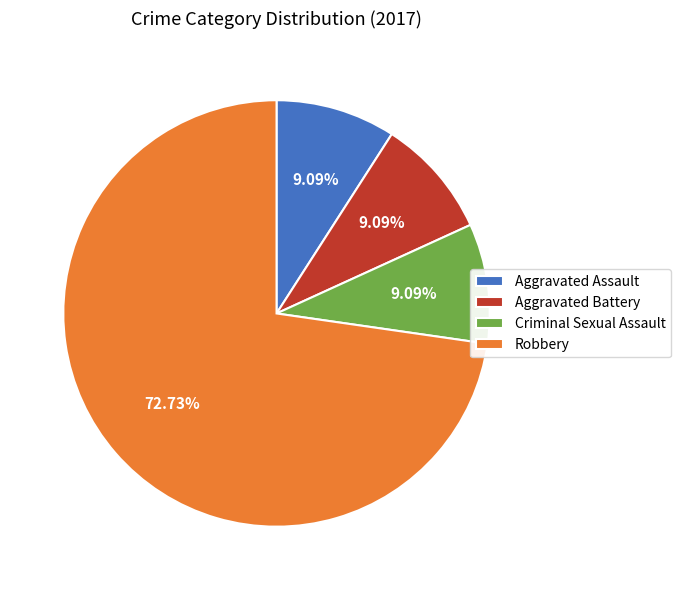

What is the largest slice in the pie chart?

Robbery